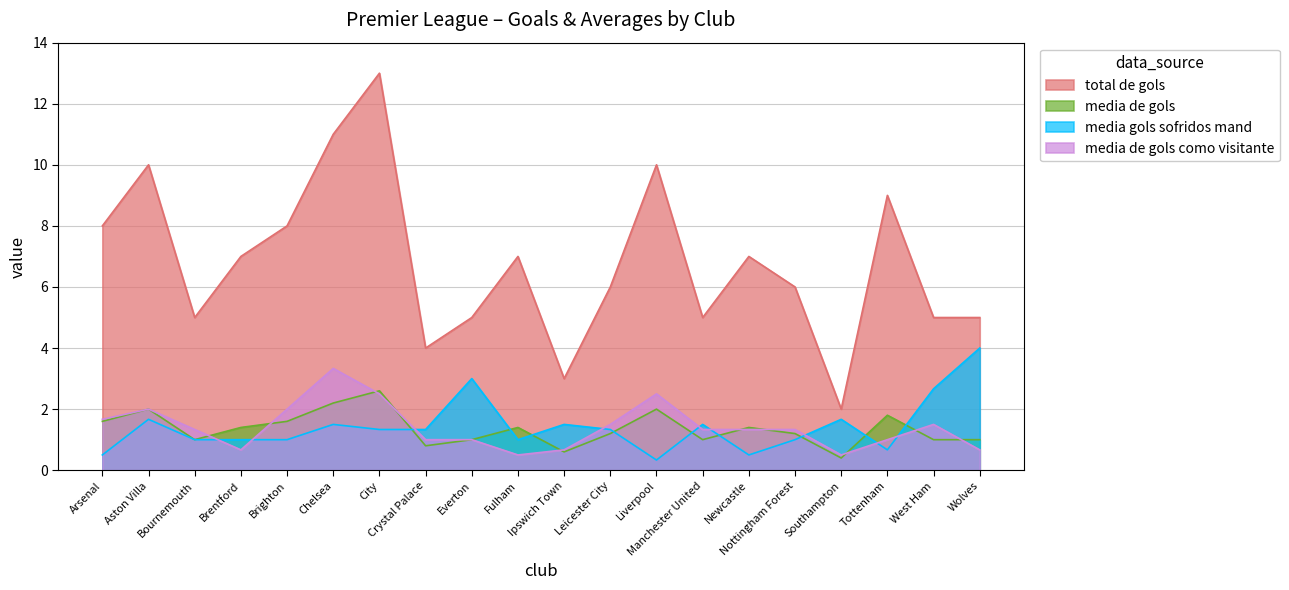

How many series are shown in this chart?

4